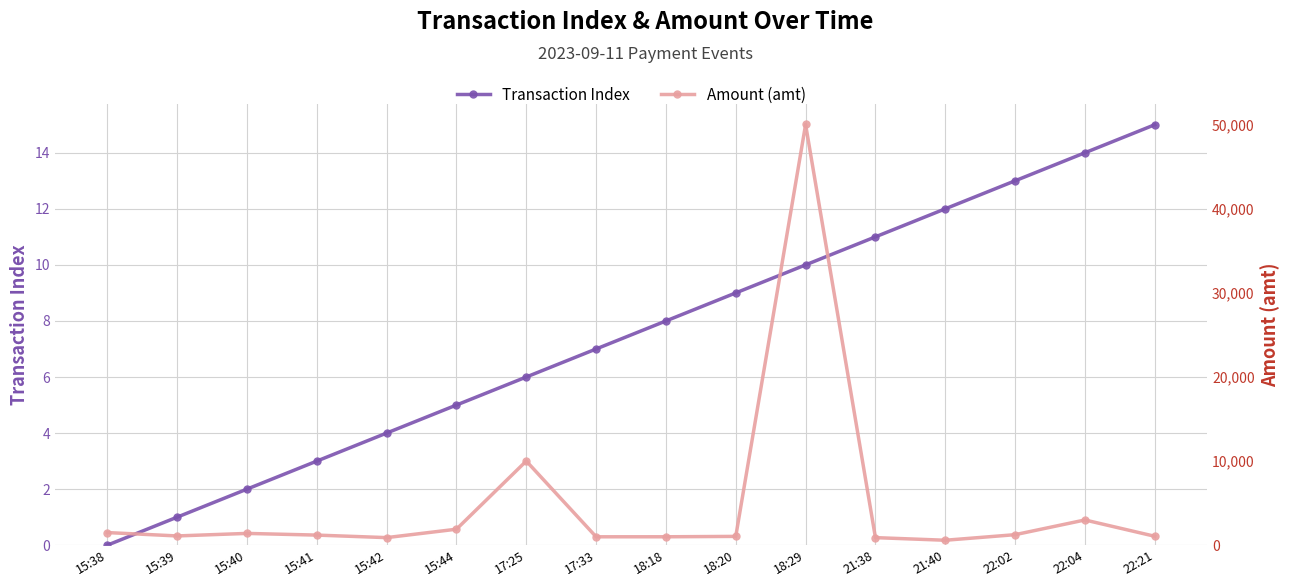

Which series has the largest range (max minus min)?

Amount (amt)